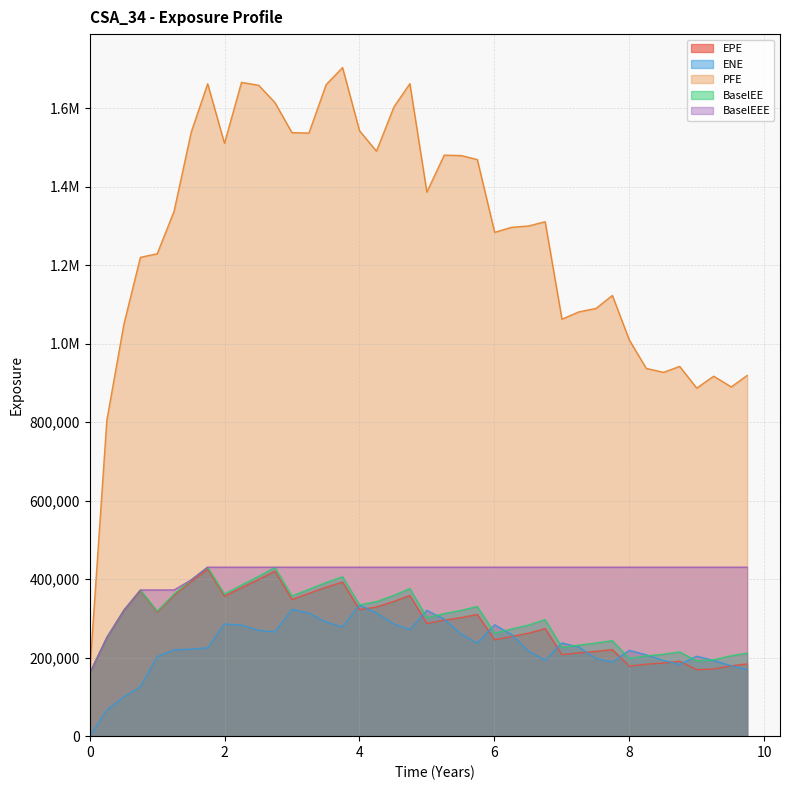

Reading left to right, extract all data points from this chart.

EPE: 159938.0	250772.0	320172.0	370731.0	316397.0	359204.0	394030.0	425152.0	356863.0	378384.0	399380.0	420471.0	348314.0	364000.0	379657.0	392653.0	322499.0	329176.0	343453.0	358597.0	287126.0	295621.0	302258.0	310174.0	245365.0	254121.0	262505.0	274093.0	207862.0	212156.0	216067.0	220571.0	178444.0	183463.0	186341.0	190625.0	169457.0	171231.0	179260.0	184088.0
ENE: 0.0	66705.2	100345.0	126135.0	202514.0	220006.0	221624.0	225244.0	285773.0	282844.0	269546.0	265855.0	323155.0	313486.0	290823.0	278445.0	334090.0	314493.0	285811.0	271582.0	320836.0	298152.0	259594.0	237048.0	283963.0	259039.0	216352.0	193745.0	237636.0	227015.0	197863.0	188796.0	218766.0	207329.0	193040.0	182600.0	203777.0	193145.0	179243.0	169596.0
PFE: 159938.0	804695.0	1050480.0	1220280.0	1229400.0	1337450.0	1539440.0	1662640.0	1510870.0	1666250.0	1658750.0	1614640.0	1538100.0	1537070.0	1660490.0	1703960.0	1543090.0	1490750.0	1603800.0	1662820.0	1386590.0	1480790.0	1479560.0	1469460.0	1284050.0	1296800.0	1300280.0	1311110.0	1062720.0	1081270.0	1090040.0	1123140.0	1009630.0	937205.0	927227.0	942311.0	887012.0	917402.0	890033.0	919328.0
BaselEE: 159938.0	251175.0	321202.0	372541.0	318508.0	362284.0	398275.0	430634.0	362239.0	385050.0	407454.0	430009.0	357115.0	374346.0	391672.0	406293.0	334736.0	342887.0	359088.0	376180.0	302288.0	312510.0	320831.0	330477.0	262504.0	273049.0	283308.0	297069.0	226263.0	232028.0	237449.0	243522.0	197955.0	204553.0	208827.0	214663.0	191794.0	194834.0	205096.0	211671.0
BaselEEE: 159938.0	251175.0	321202.0	372541.0	372541.0	372541.0	398275.0	430634.0	430634.0	430634.0	430634.0	430634.0	430634.0	430634.0	430634.0	430634.0	430634.0	430634.0	430634.0	430634.0	430634.0	430634.0	430634.0	430634.0	430634.0	430634.0	430634.0	430634.0	430634.0	430634.0	430634.0	430634.0	430634.0	430634.0	430634.0	430634.0	430634.0	430634.0	430634.0	430634.0